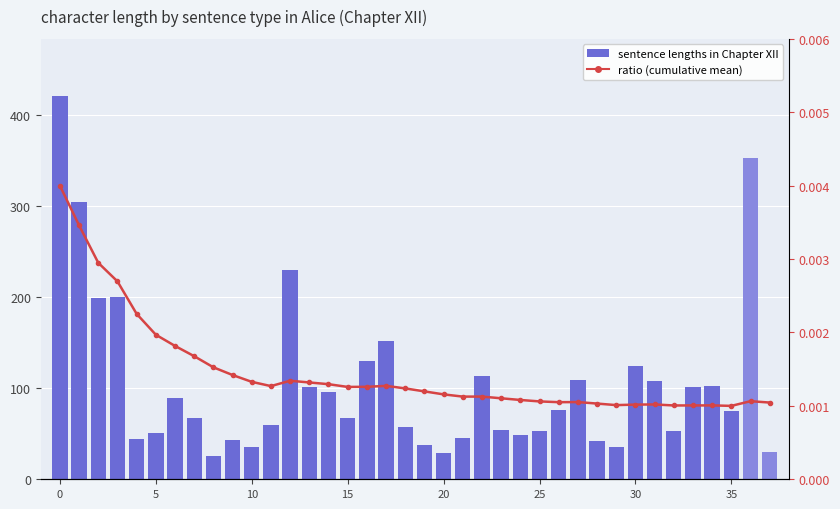

Which category has the lowest value across all series?

35